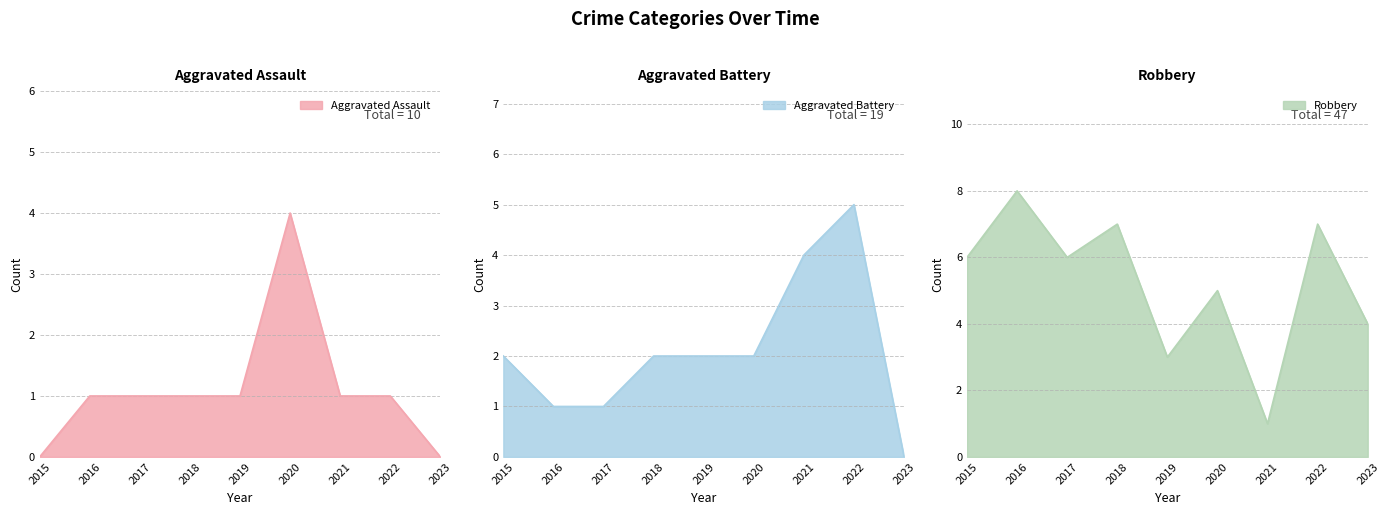

What is the sum of all Aggravated Assault values?

10